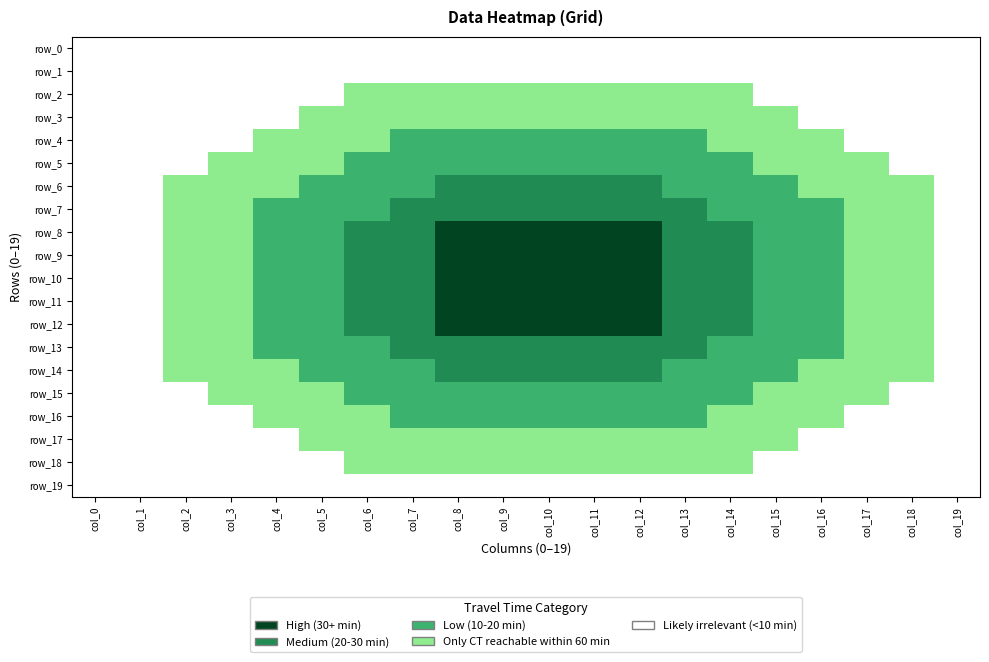

Reading right to left, what are all the values shown in this chart?

row_0: col_19=0	col_18=0	col_17=0	col_16=0	col_15=0	col_14=0	col_13=0	col_12=0	col_11=0	col_10=0	col_9=0	col_8=0	col_7=0	col_6=0	col_5=0	col_4=0	col_3=0	col_2=0	col_1=0	col_0=0
row_1: col_19=0	col_18=0	col_17=0	col_16=0	col_15=0	col_14=0	col_13=0	col_12=0	col_11=0	col_10=0	col_9=0	col_8=0	col_7=0	col_6=0	col_5=0	col_4=0	col_3=0	col_2=0	col_1=0	col_0=0
row_2: col_19=0	col_18=0	col_17=0	col_16=0	col_15=0	col_14=1	col_13=1	col_12=1	col_11=1	col_10=1	col_9=1	col_8=1	col_7=1	col_6=1	col_5=0	col_4=0	col_3=0	col_2=0	col_1=0	col_0=0
row_3: col_19=0	col_18=0	col_17=0	col_16=0	col_15=1	col_14=1	col_13=1	col_12=1	col_11=1	col_10=1	col_9=1	col_8=1	col_7=1	col_6=1	col_5=1	col_4=0	col_3=0	col_2=0	col_1=0	col_0=0
row_4: col_19=0	col_18=0	col_17=0	col_16=1	col_15=1	col_14=1	col_13=2	col_12=2	col_11=2	col_10=2	col_9=2	col_8=2	col_7=2	col_6=1	col_5=1	col_4=1	col_3=0	col_2=0	col_1=0	col_0=0
row_5: col_19=0	col_18=0	col_17=1	col_16=1	col_15=1	col_14=2	col_13=2	col_12=2	col_11=2	col_10=2	col_9=2	col_8=2	col_7=2	col_6=2	col_5=1	col_4=1	col_3=1	col_2=0	col_1=0	col_0=0
row_6: col_19=0	col_18=1	col_17=1	col_16=1	col_15=2	col_14=2	col_13=2	col_12=3	col_11=3	col_10=3	col_9=3	col_8=3	col_7=2	col_6=2	col_5=2	col_4=1	col_3=1	col_2=1	col_1=0	col_0=0
row_7: col_19=0	col_18=1	col_17=1	col_16=2	col_15=2	col_14=2	col_13=3	col_12=3	col_11=3	col_10=3	col_9=3	col_8=3	col_7=3	col_6=2	col_5=2	col_4=2	col_3=1	col_2=1	col_1=0	col_0=0
row_8: col_19=0	col_18=1	col_17=1	col_16=2	col_15=2	col_14=3	col_13=3	col_12=4	col_11=4	col_10=4	col_9=4	col_8=4	col_7=3	col_6=3	col_5=2	col_4=2	col_3=1	col_2=1	col_1=0	col_0=0
row_9: col_19=0	col_18=1	col_17=1	col_16=2	col_15=2	col_14=3	col_13=3	col_12=4	col_11=4	col_10=4	col_9=4	col_8=4	col_7=3	col_6=3	col_5=2	col_4=2	col_3=1	col_2=1	col_1=0	col_0=0
row_10: col_19=0	col_18=1	col_17=1	col_16=2	col_15=2	col_14=3	col_13=3	col_12=4	col_11=4	col_10=4	col_9=4	col_8=4	col_7=3	col_6=3	col_5=2	col_4=2	col_3=1	col_2=1	col_1=0	col_0=0
row_11: col_19=0	col_18=1	col_17=1	col_16=2	col_15=2	col_14=3	col_13=3	col_12=4	col_11=4	col_10=4	col_9=4	col_8=4	col_7=3	col_6=3	col_5=2	col_4=2	col_3=1	col_2=1	col_1=0	col_0=0
row_12: col_19=0	col_18=1	col_17=1	col_16=2	col_15=2	col_14=3	col_13=3	col_12=4	col_11=4	col_10=4	col_9=4	col_8=4	col_7=3	col_6=3	col_5=2	col_4=2	col_3=1	col_2=1	col_1=0	col_0=0
row_13: col_19=0	col_18=1	col_17=1	col_16=2	col_15=2	col_14=2	col_13=3	col_12=3	col_11=3	col_10=3	col_9=3	col_8=3	col_7=3	col_6=2	col_5=2	col_4=2	col_3=1	col_2=1	col_1=0	col_0=0
row_14: col_19=0	col_18=1	col_17=1	col_16=1	col_15=2	col_14=2	col_13=2	col_12=3	col_11=3	col_10=3	col_9=3	col_8=3	col_7=2	col_6=2	col_5=2	col_4=1	col_3=1	col_2=1	col_1=0	col_0=0
row_15: col_19=0	col_18=0	col_17=1	col_16=1	col_15=1	col_14=2	col_13=2	col_12=2	col_11=2	col_10=2	col_9=2	col_8=2	col_7=2	col_6=2	col_5=1	col_4=1	col_3=1	col_2=0	col_1=0	col_0=0
row_16: col_19=0	col_18=0	col_17=0	col_16=1	col_15=1	col_14=1	col_13=2	col_12=2	col_11=2	col_10=2	col_9=2	col_8=2	col_7=2	col_6=1	col_5=1	col_4=1	col_3=0	col_2=0	col_1=0	col_0=0
row_17: col_19=0	col_18=0	col_17=0	col_16=0	col_15=1	col_14=1	col_13=1	col_12=1	col_11=1	col_10=1	col_9=1	col_8=1	col_7=1	col_6=1	col_5=1	col_4=0	col_3=0	col_2=0	col_1=0	col_0=0
row_18: col_19=0	col_18=0	col_17=0	col_16=0	col_15=0	col_14=1	col_13=1	col_12=1	col_11=1	col_10=1	col_9=1	col_8=1	col_7=1	col_6=1	col_5=0	col_4=0	col_3=0	col_2=0	col_1=0	col_0=0
row_19: col_19=0	col_18=0	col_17=0	col_16=0	col_15=0	col_14=0	col_13=0	col_12=0	col_11=0	col_10=0	col_9=0	col_8=0	col_7=0	col_6=0	col_5=0	col_4=0	col_3=0	col_2=0	col_1=0	col_0=0